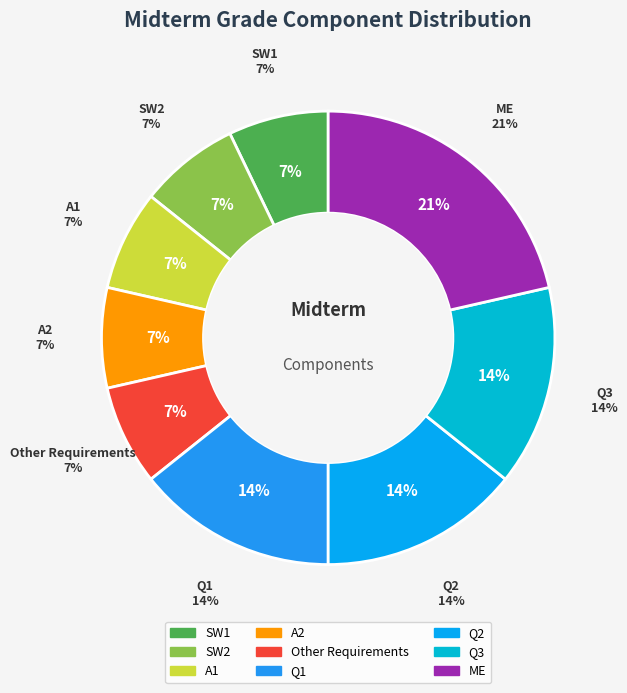

To the nearest percent, what is the difference between the SW1 and ME slice percentages?

14%